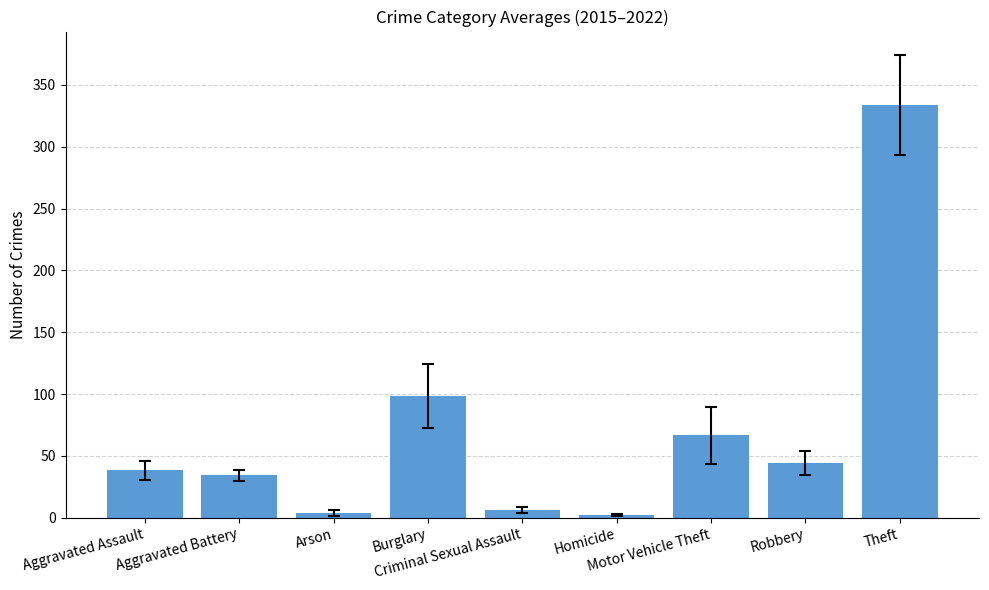

Which has a higher value, Robbery or Burglary?

Burglary